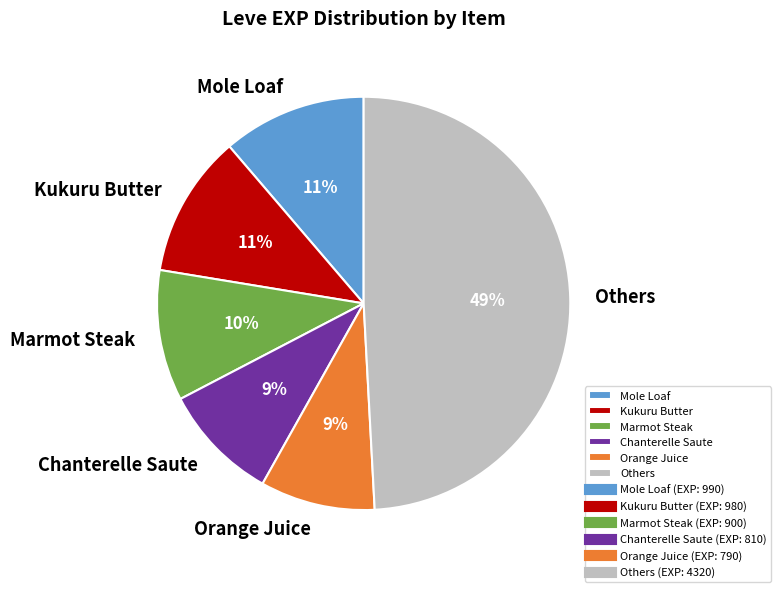

Do Marmot Steak and Kukuru Butter together represent more than half of the pie?

No